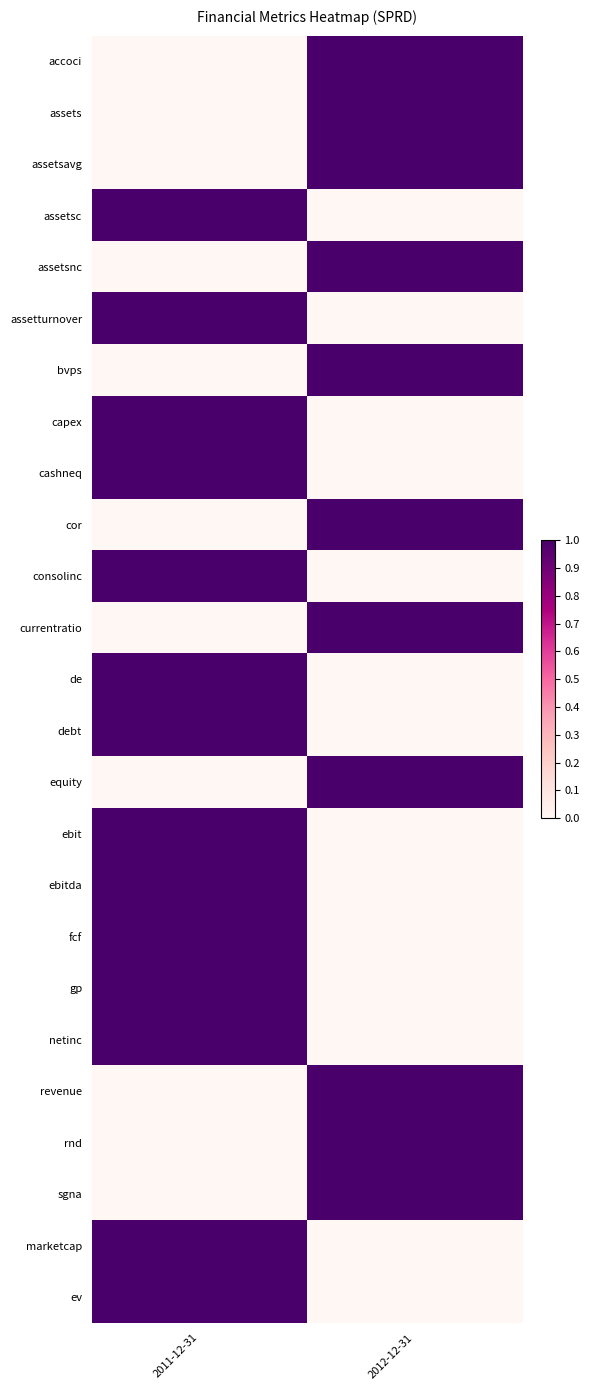

Reading right to left, what are all the values shown in this chart?

accoci: 2012-12-31=1	2011-12-31=0
assets: 2012-12-31=1	2011-12-31=0
assetsavg: 2012-12-31=1	2011-12-31=0
assetsc: 2012-12-31=0	2011-12-31=1
assetsnc: 2012-12-31=1	2011-12-31=0
assetturnover: 2012-12-31=0	2011-12-31=1
bvps: 2012-12-31=1	2011-12-31=0
capex: 2012-12-31=0	2011-12-31=1
cashneq: 2012-12-31=0	2011-12-31=1
cor: 2012-12-31=1	2011-12-31=0
consolinc: 2012-12-31=0	2011-12-31=1
currentratio: 2012-12-31=1	2011-12-31=0
de: 2012-12-31=0	2011-12-31=1
debt: 2012-12-31=0	2011-12-31=1
equity: 2012-12-31=1	2011-12-31=0
ebit: 2012-12-31=0	2011-12-31=1
ebitda: 2012-12-31=0	2011-12-31=1
fcf: 2012-12-31=0	2011-12-31=1
gp: 2012-12-31=0	2011-12-31=1
netinc: 2012-12-31=0	2011-12-31=1
revenue: 2012-12-31=1	2011-12-31=0
rnd: 2012-12-31=1	2011-12-31=0
sgna: 2012-12-31=1	2011-12-31=0
marketcap: 2012-12-31=0	2011-12-31=1
ev: 2012-12-31=0	2011-12-31=1